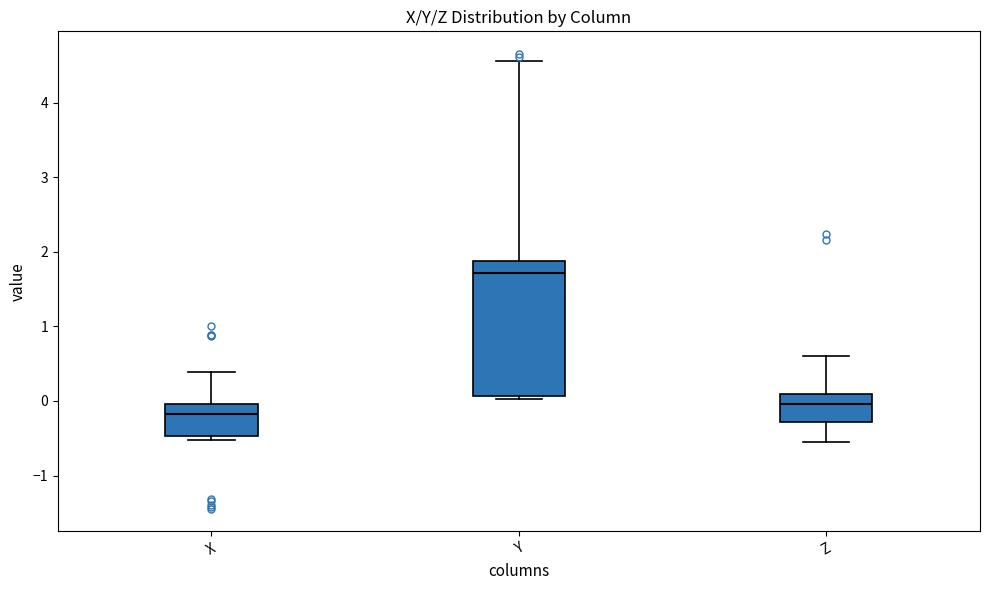

Reading left to right, transcribe this box plot: for each box, give where its median line is, the range the box spans, and where its two whiskers end, as read against the y-axis. The values are not printed on the chart, so give them approximately, as read against the axis.

X: median -0.2, box -0.5 to 0.0, whiskers -0.5 (just below the box's lower edge) to 0.4
Y: median 1.7, box 0.1 to 1.9, whiskers 0.0 to 4.6
Z: median 0.0, box -0.3 to 0.1, whiskers -0.5 to 0.6